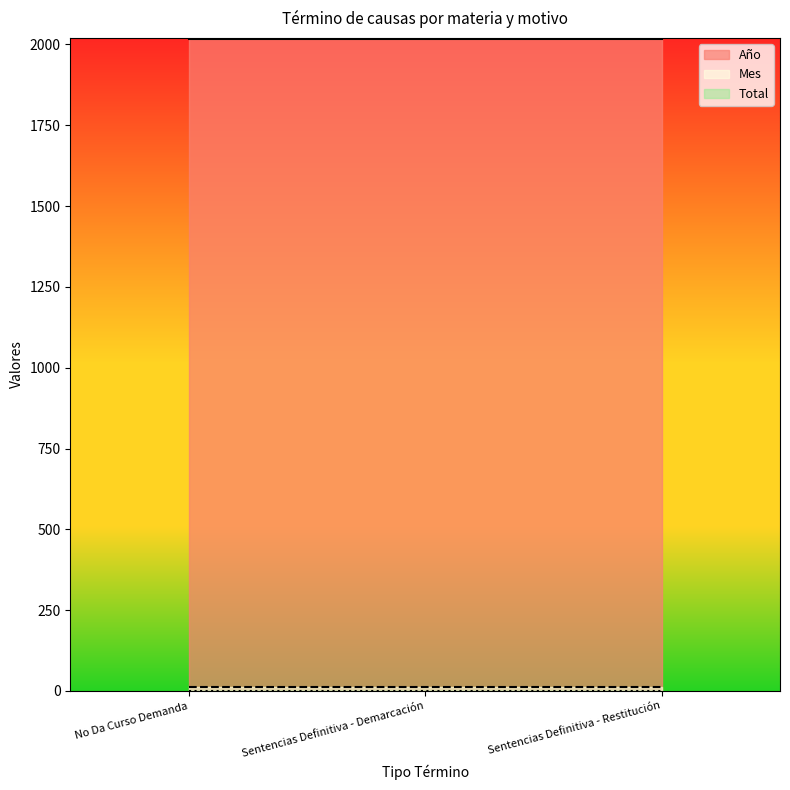

What position from the left is Sentencias Definitiva - Restitución?

3